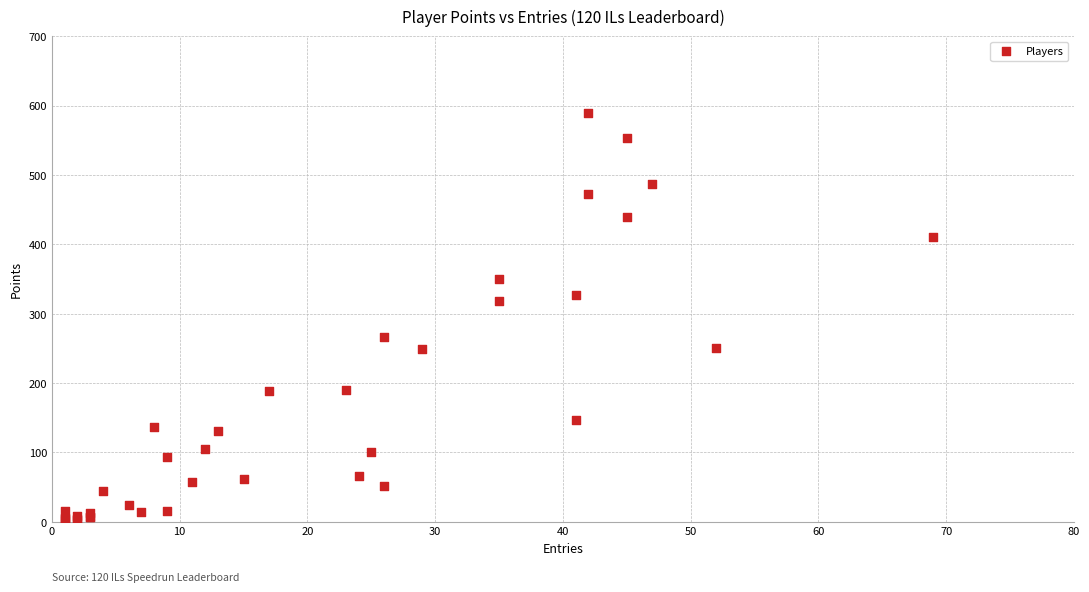

What Y value in the scatter plot is closest to 296?

318